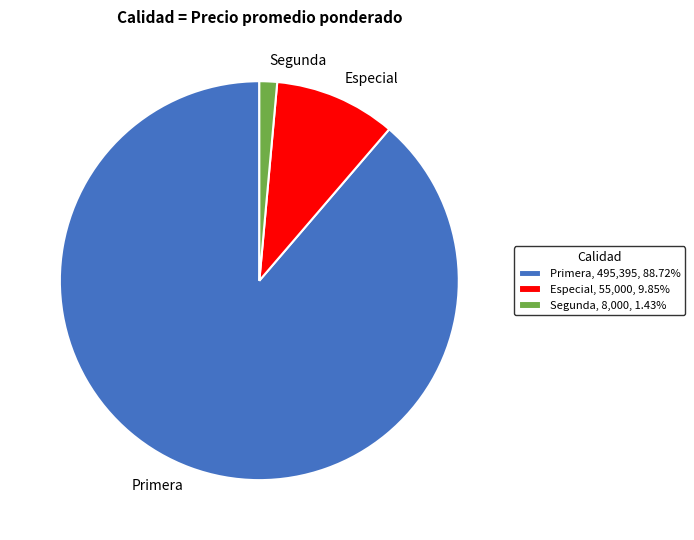

Between Especial and Segunda, which is larger?

Especial